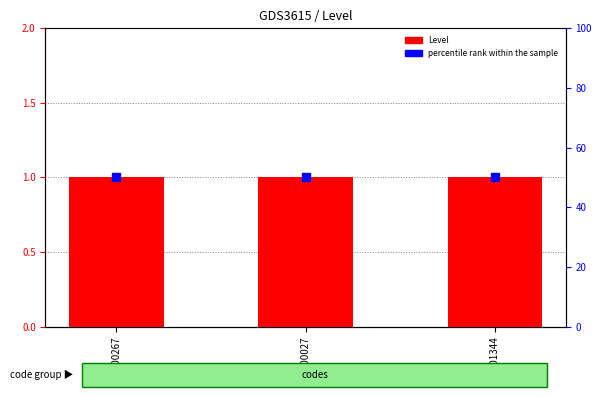

At how many categories does at least one series exceed 6?

3